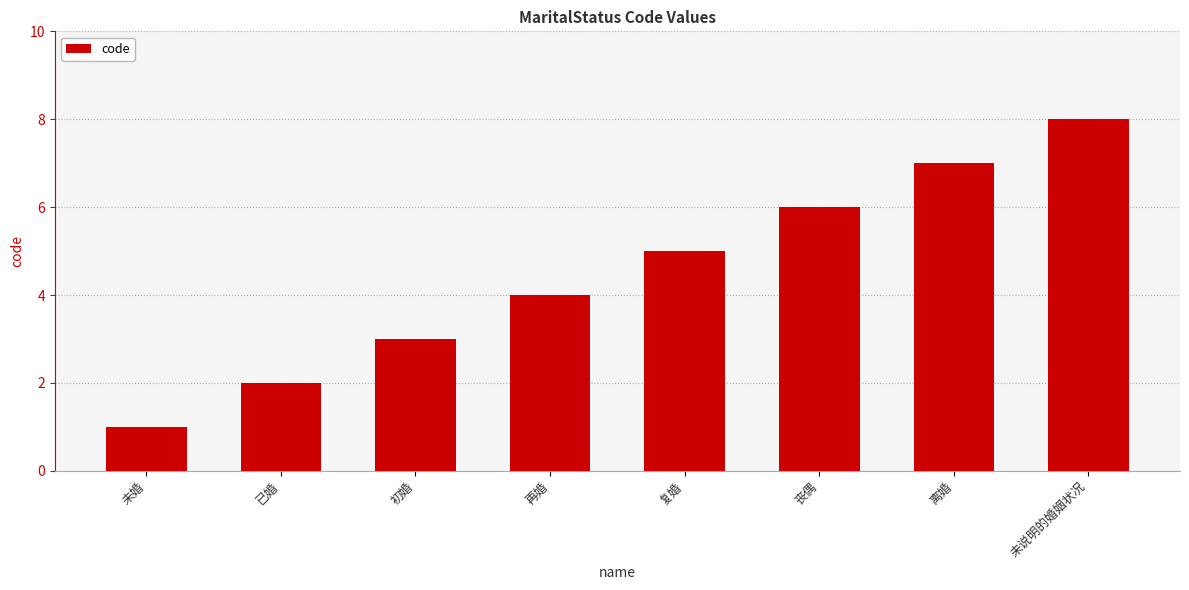

Reading left to right, what are all the values shown in this chart?

未婚=1	已婚=2	初婚=3	再婚=4	复婚=5	丧偶=6	离婚=7	未说明的婚姻状况=8